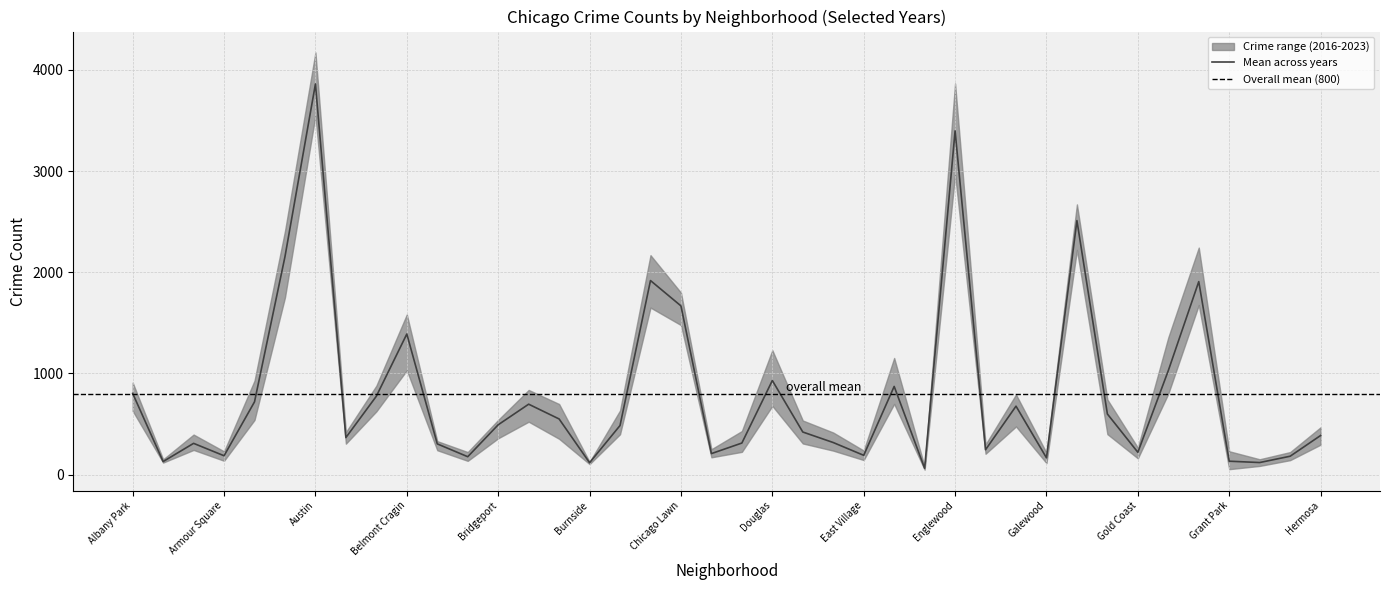

What is the greatest value displayed?

4173